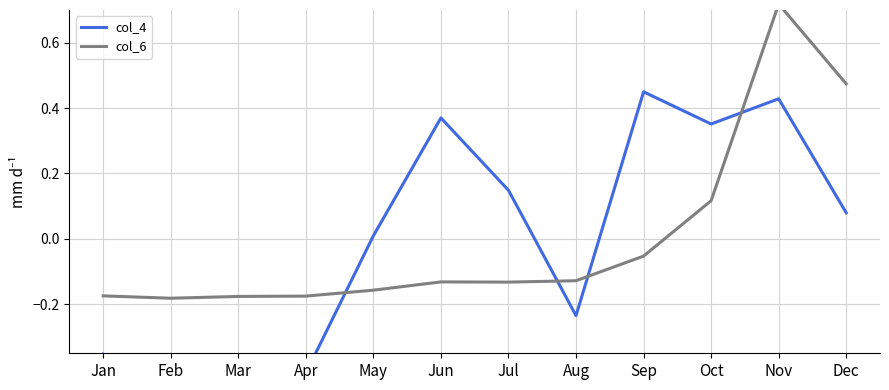

Which category has the lowest value in the col_4 series?

Feb